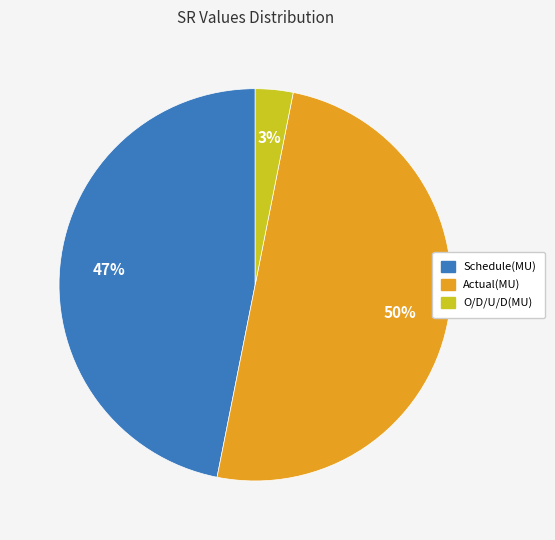

Rank the categories by value from lowest to highest.

O/D/U/D(MU), Schedule(MU), Actual(MU)